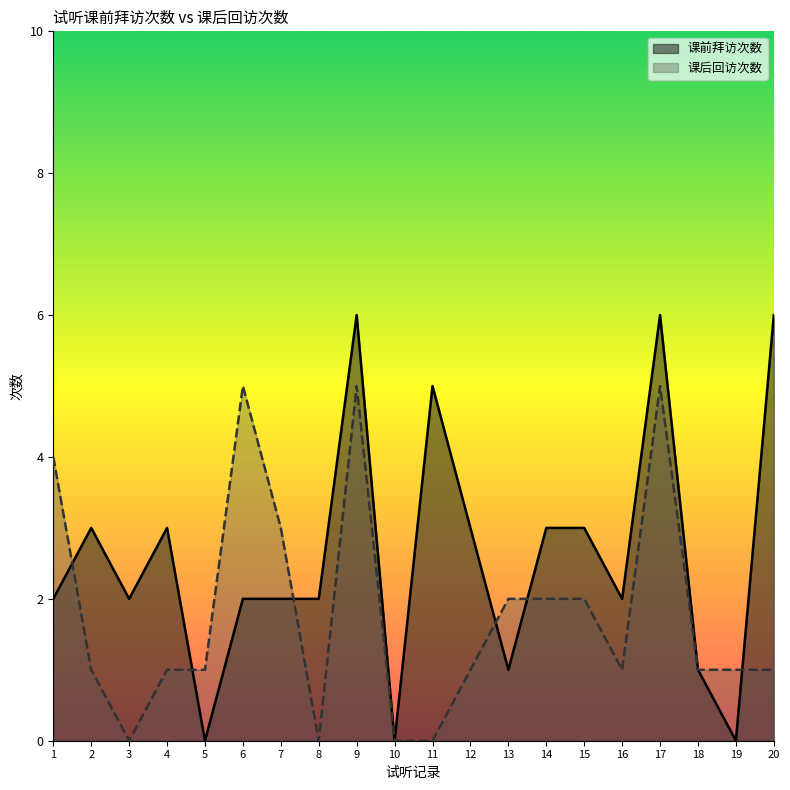

Reading right to left, extract all data points from this chart.

课前拜访次数: 6	0	1	6	2	3	3	1	3	5	0	6	2	2	2	0	3	2	3	2
课后回访次数: 1	1	1	5	1	2	2	2	1	0	0	5	0	3	5	1	1	0	1	4